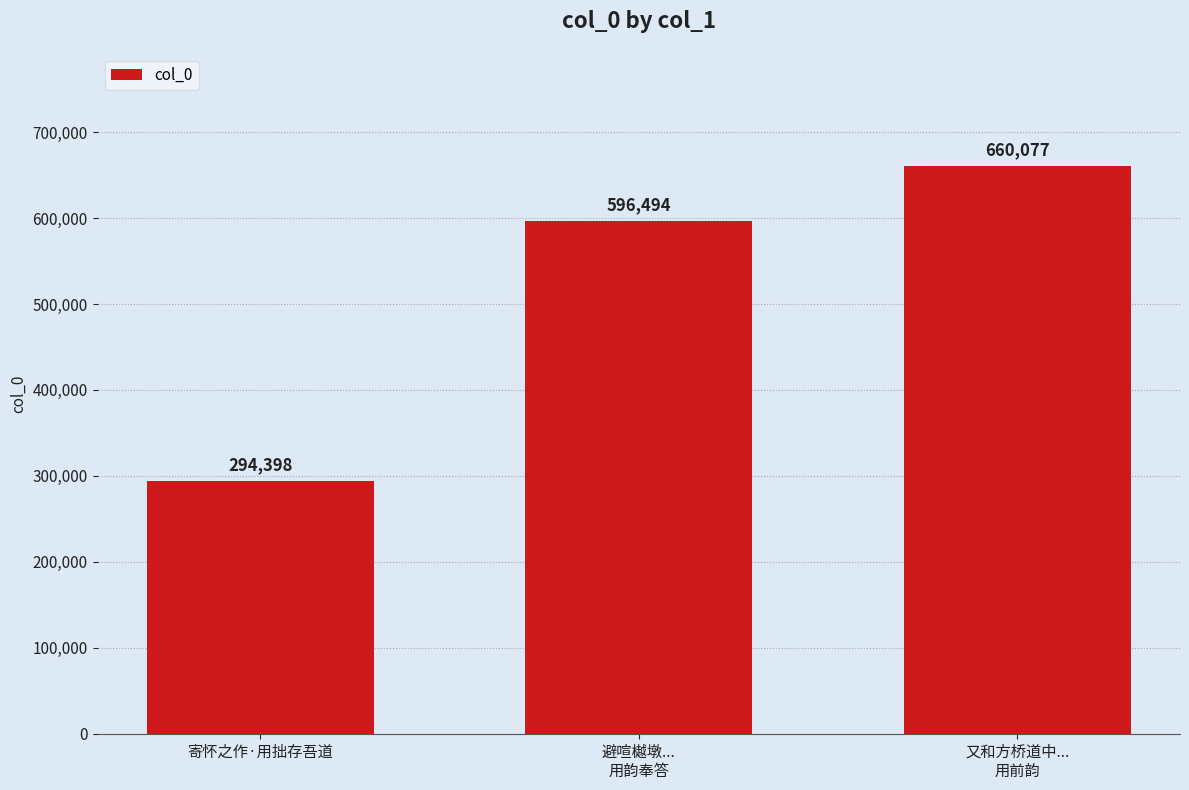

How many categories are shown in the chart?

3